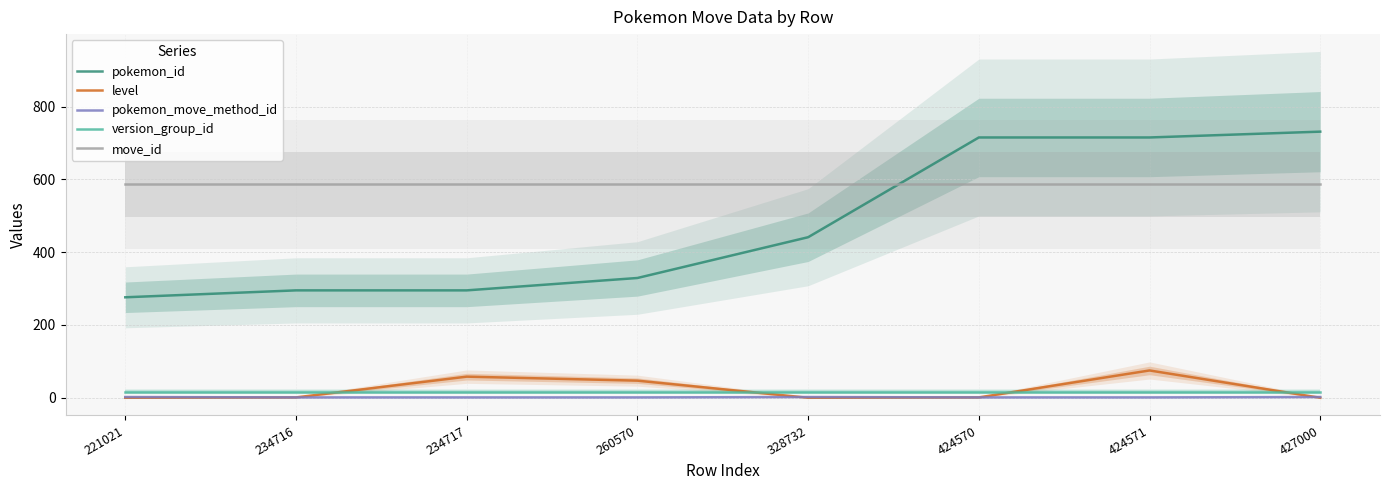

Reading right to left, list all the values displayed in this chart.

pokemon_id: 731	715	715	441	329	295	295	276
level: 0	75	1	0	47	58	1	0
pokemon_move_method_id: 2	1	1	2	1	1	1	2
version_group_id: 17	17	17	17	17	17	17	17
move_id: 586	586	586	586	586	586	586	586